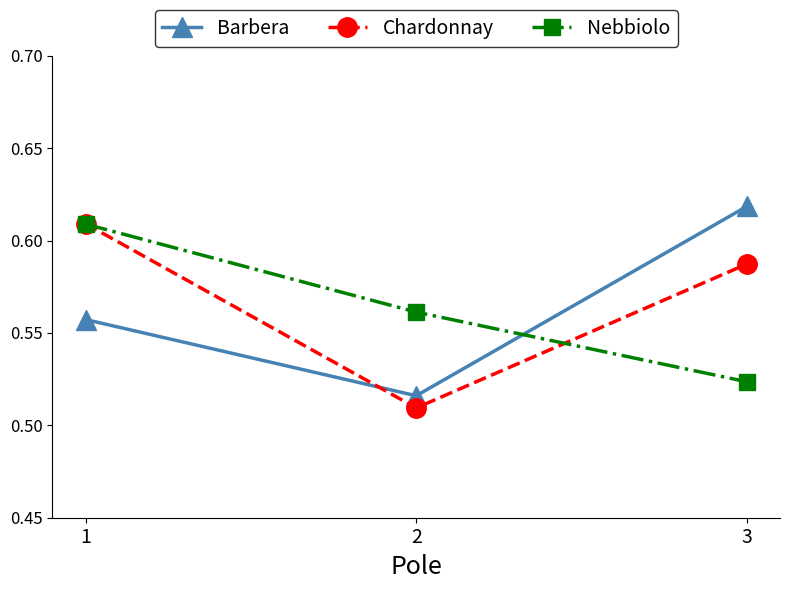

What is the sum of all Barbera values?

1.7